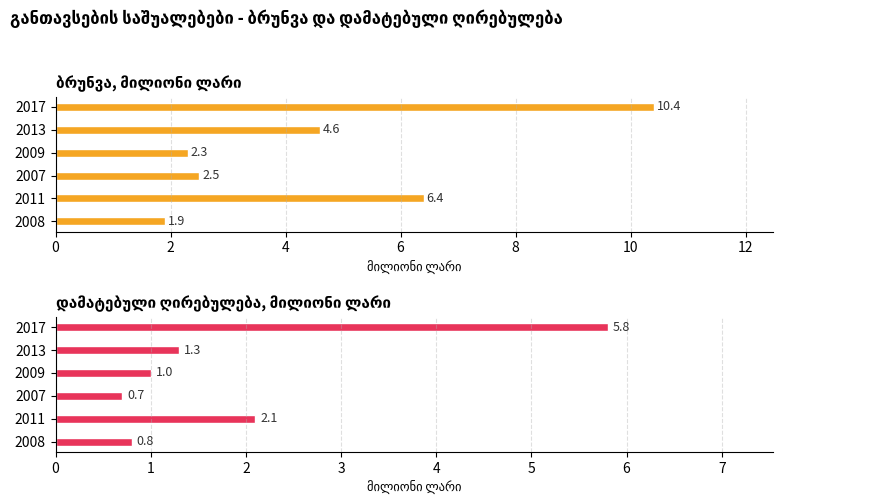

What is the difference between the maximum and second lowest values in the ბრუნვა, მილიონი ლარი series?

8.1